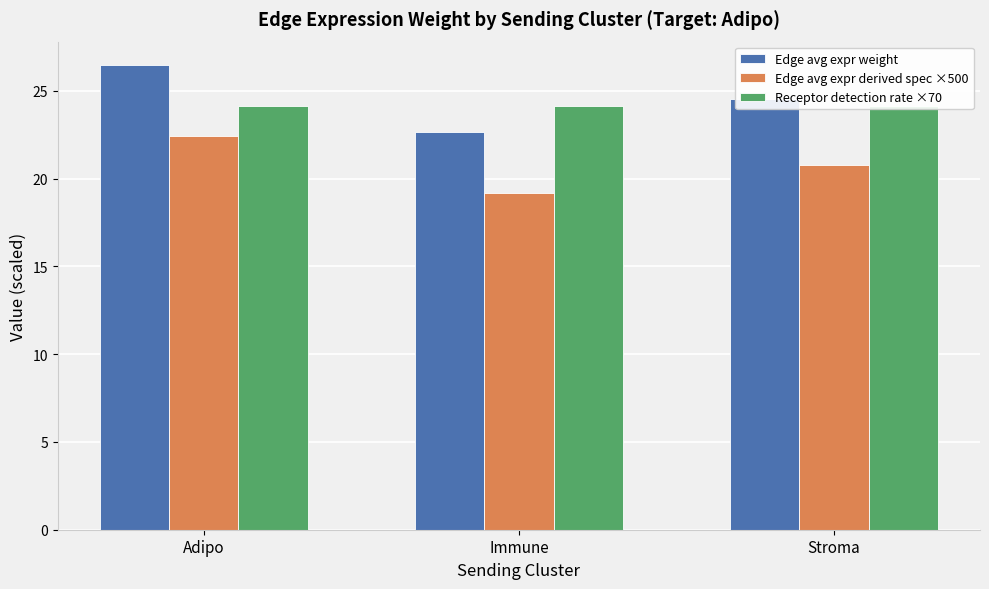

How many bars are there in each group?

3